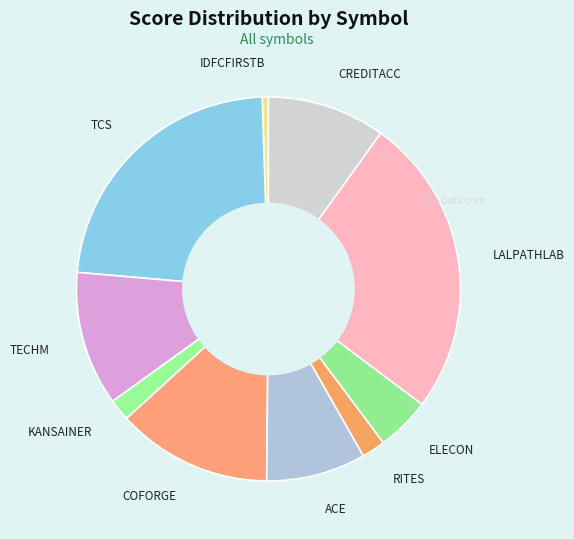

Which slice is the smallest?

IDFCFIRSTB